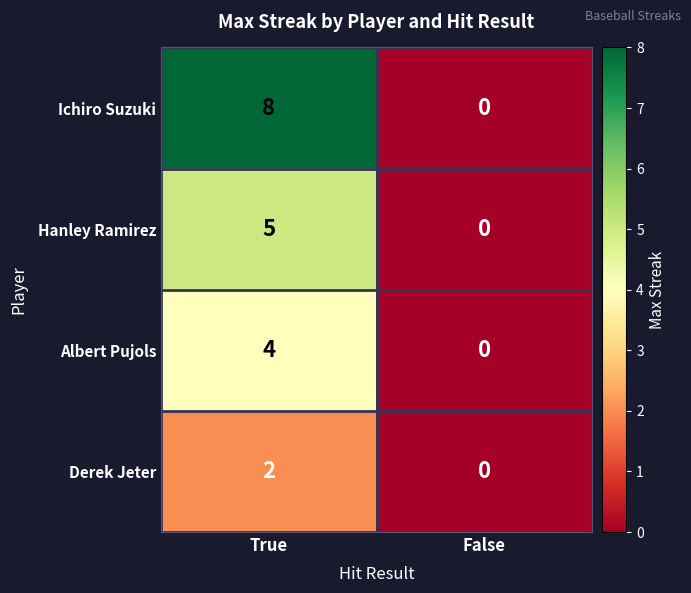

True or false: Hanley Ramirez has a value of 2 at True.

False